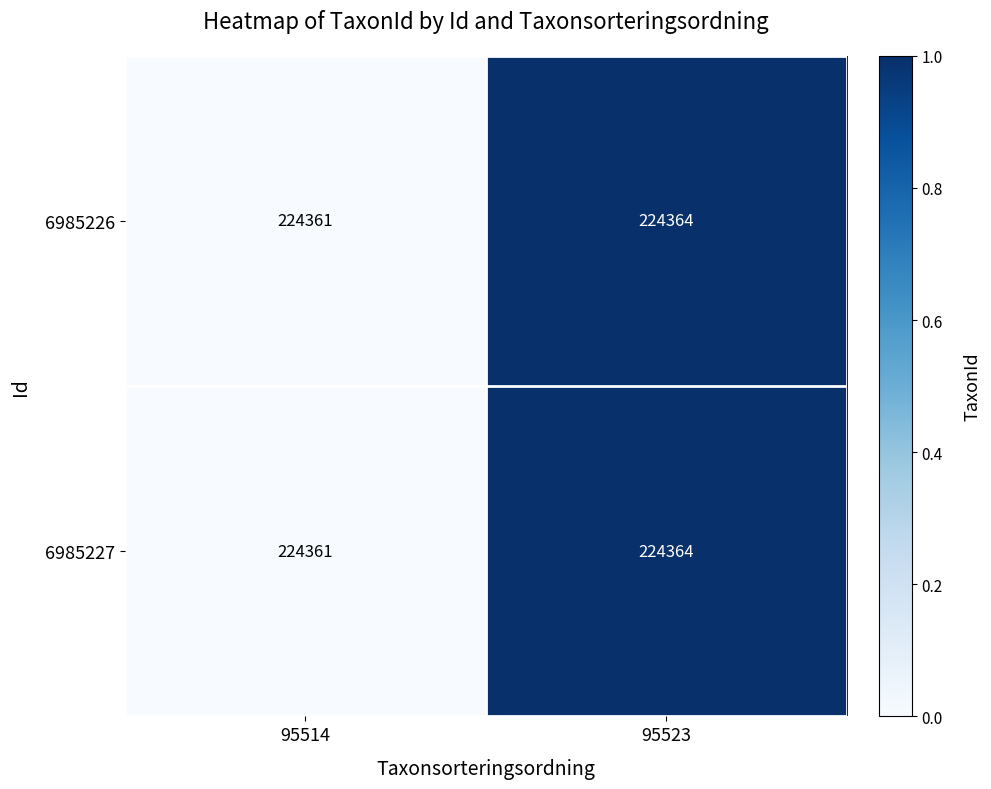

How many categories are shown in the chart?

2